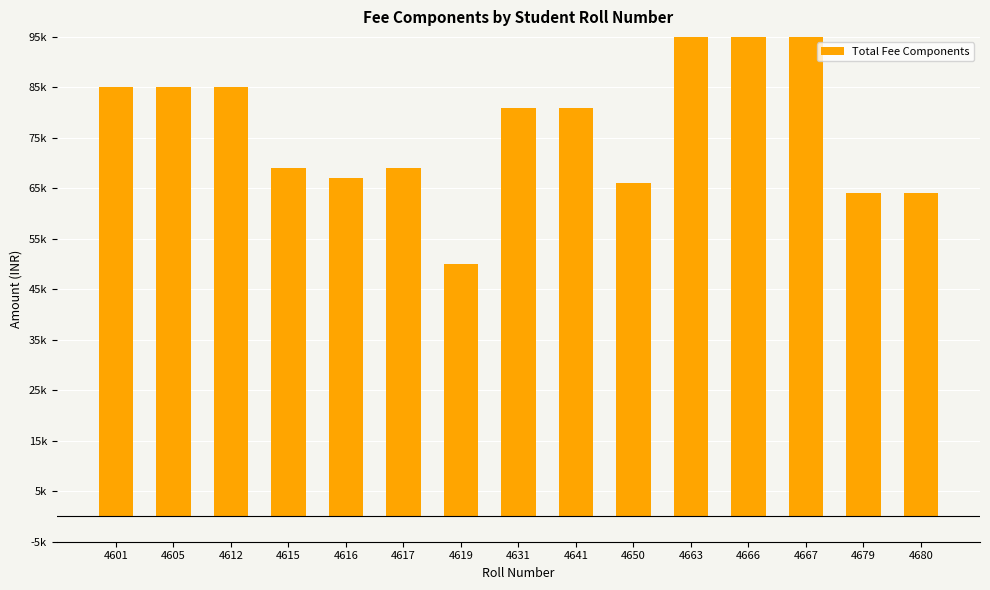

List the labels in order of value, smallest first.

4619, 4679, 4680, 4650, 4616, 4615, 4617, 4631, 4641, 4601, 4605, 4612, 4663, 4666, 4667